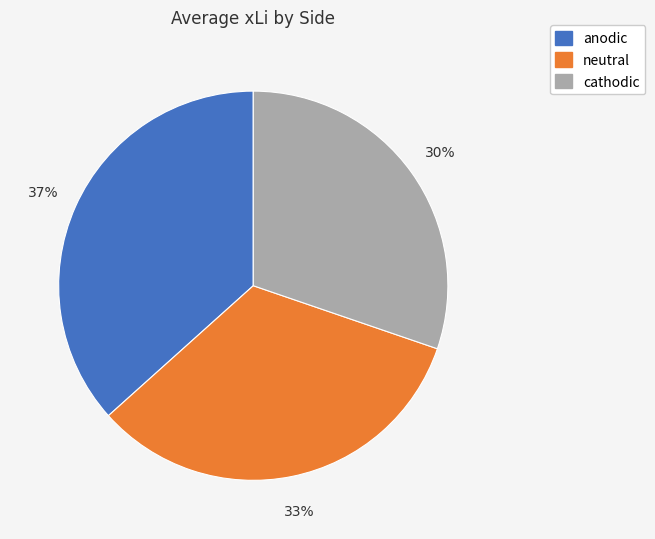

Which category has the smallest portion of the pie?

cathodic